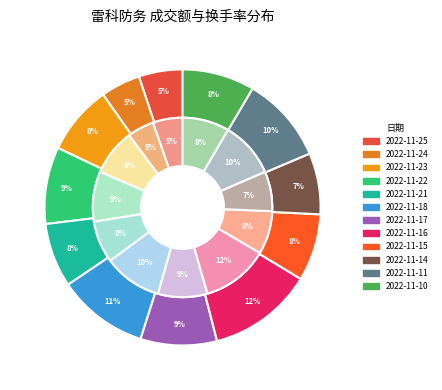

How many slices are in this pie chart?

12